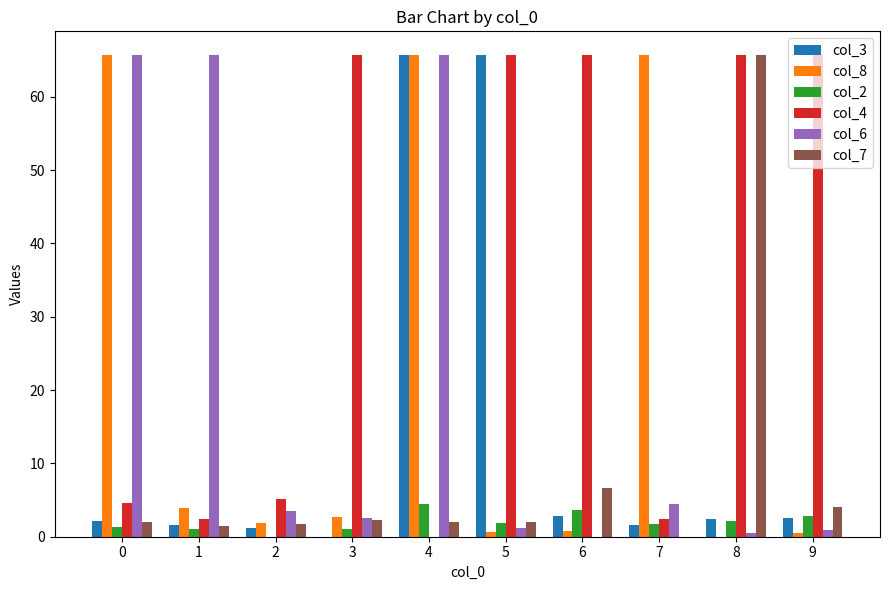

What is the highest value of the col_4 series?

65.6